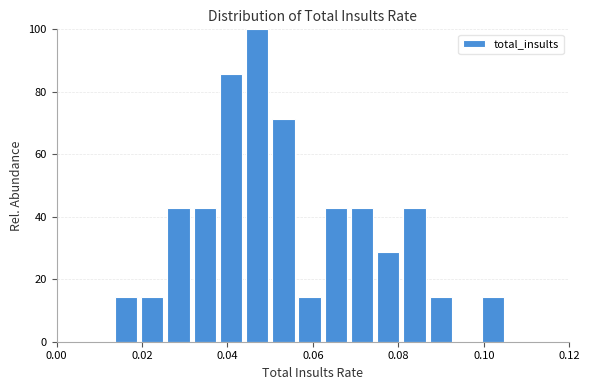

Around what value on the x-axis is the tallest bar? Give the approximate position of its centre, as read against the axis.

0.046